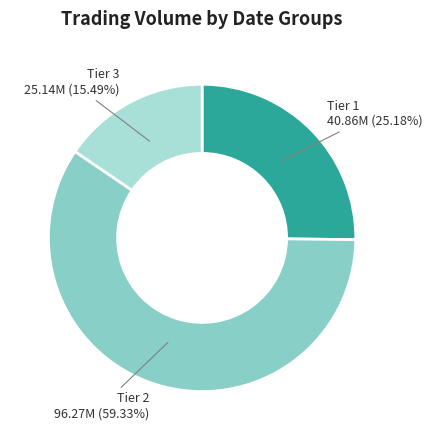

Count the number of slices in the pie.

3